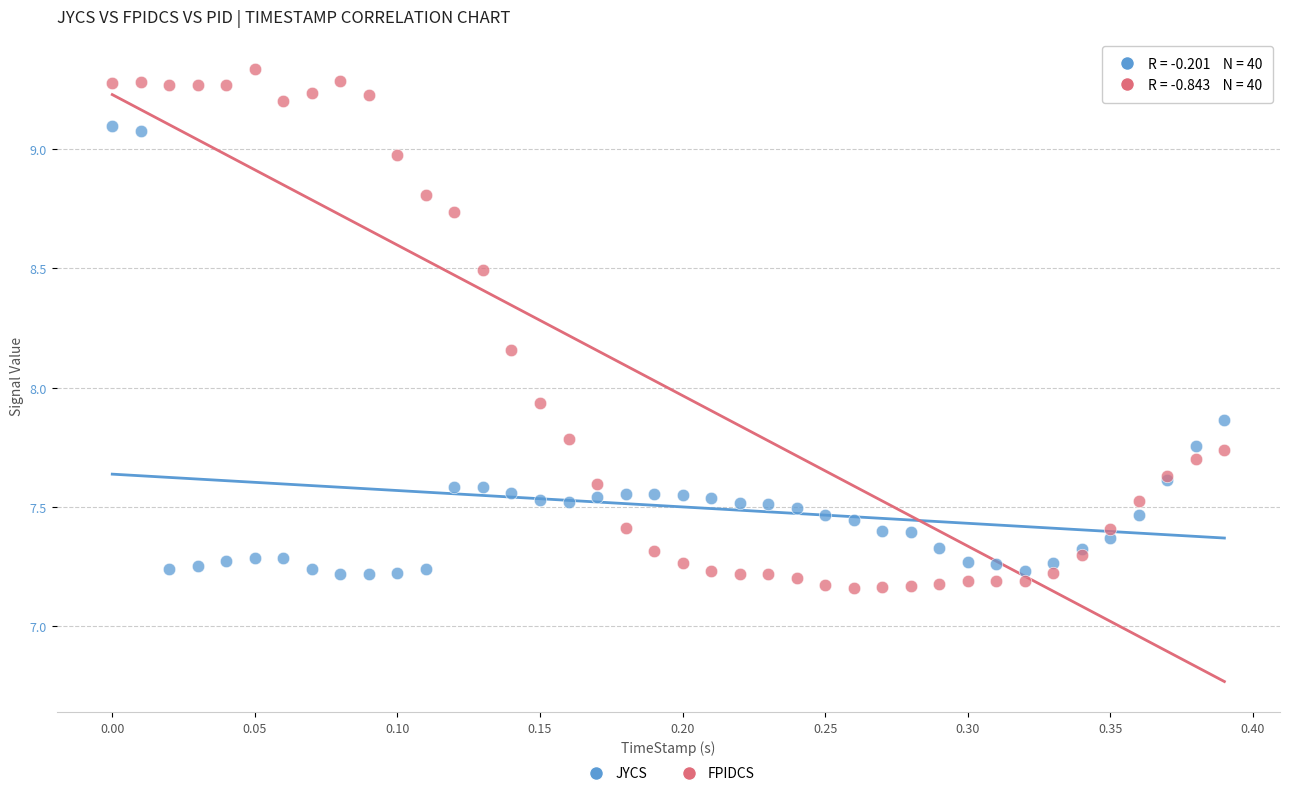

Which series has the largest Y range (max minus min)?

FPIDCS